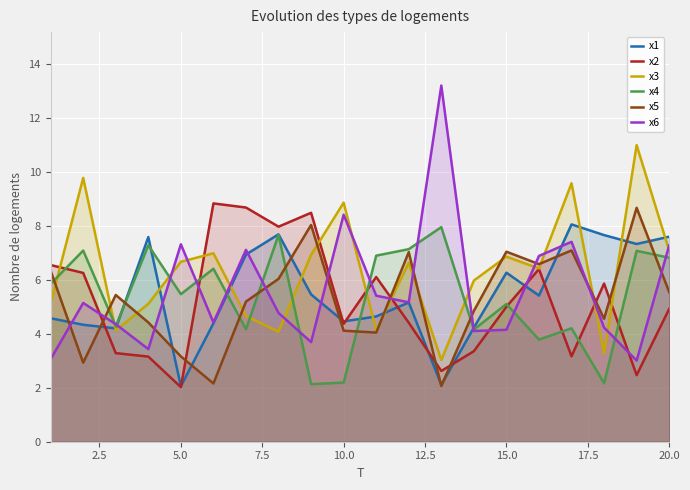

What is the value of the x6 point at the 4th from the left?

3.4